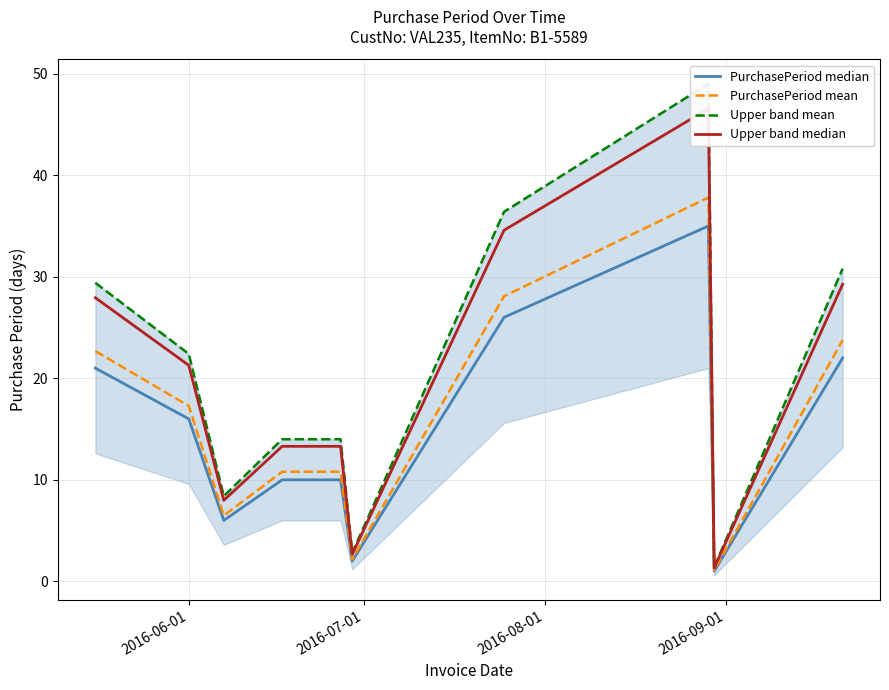

Is this an area chart (filled region under the line)?

No